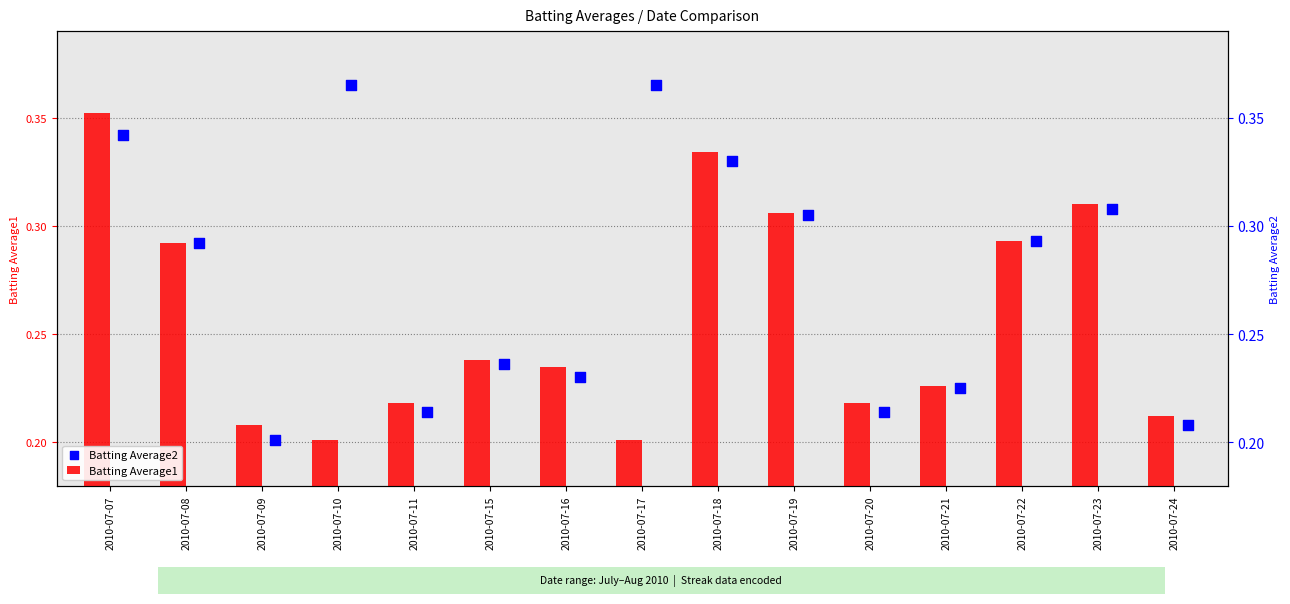

At which category is the sum across all series the highest?

2010-07-07